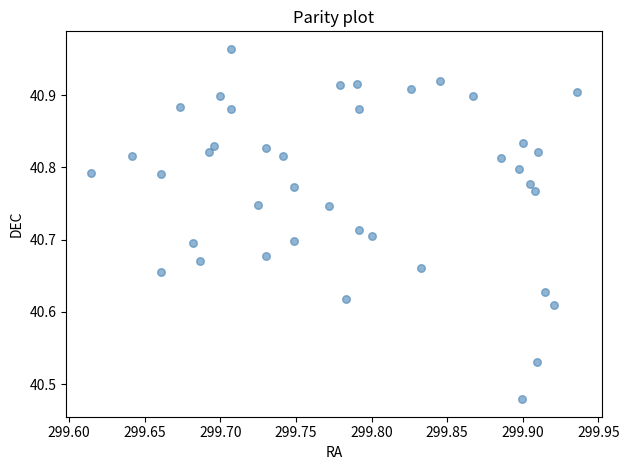

What is the range of X values (max minus min)?

0.3